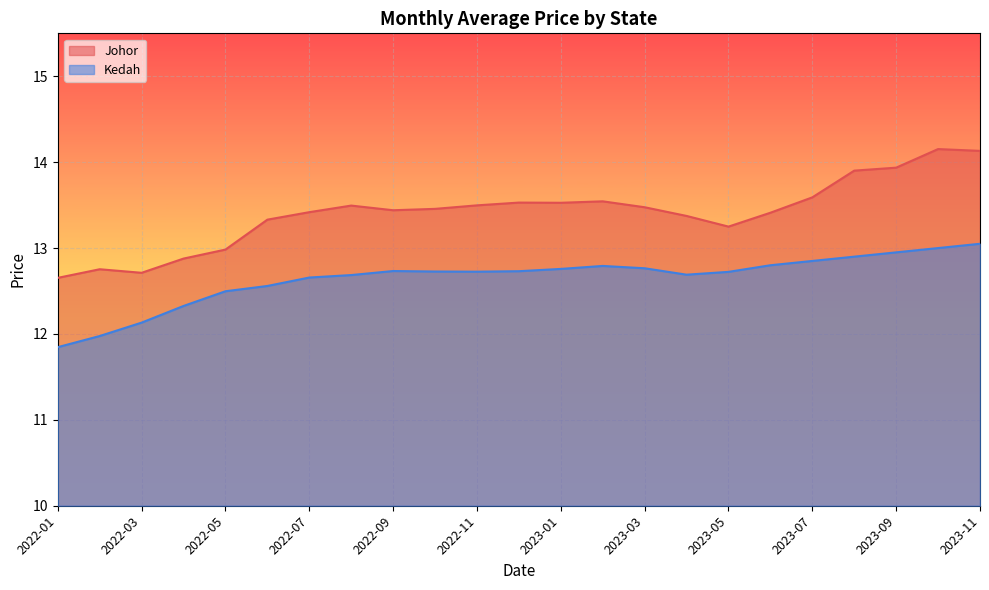

Which series has the largest range (max minus min)?

Johor